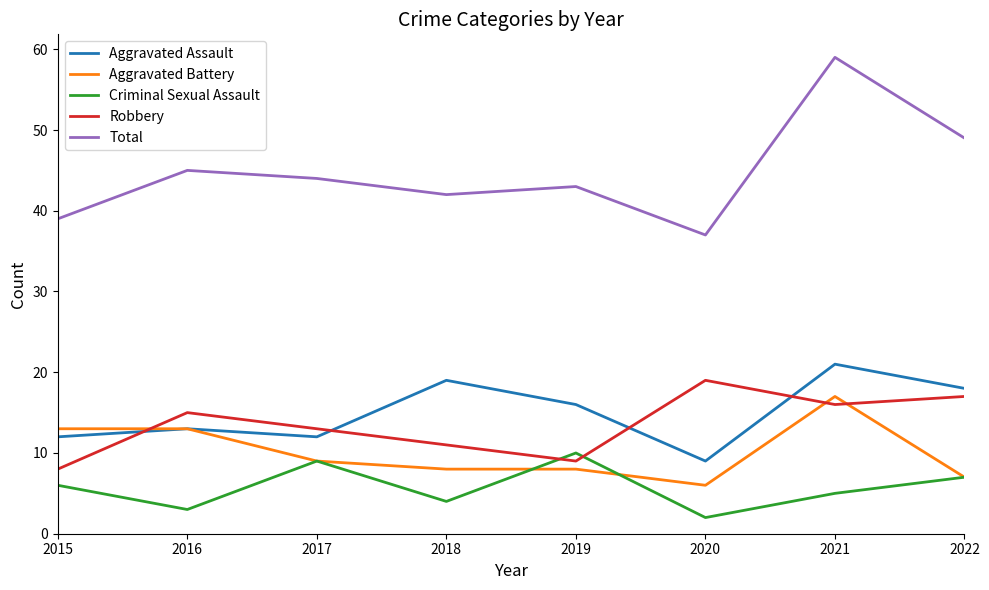

Does the chart display data point markers on the line(s)?

No